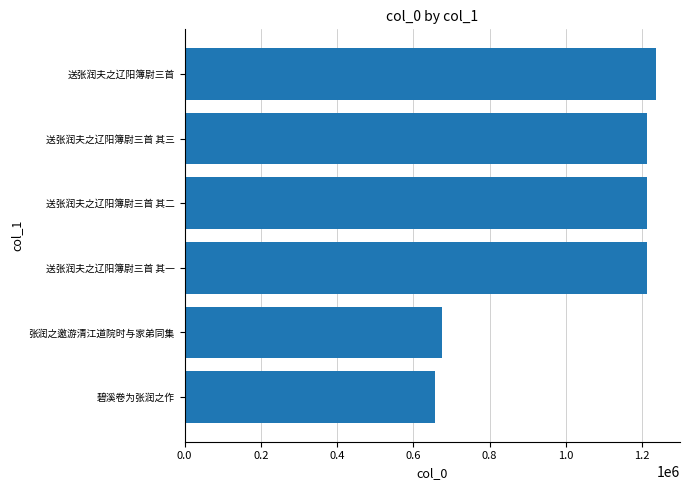

What is the change in value from 碧溪卷为张润之作 to 送张润夫之辽阳簿尉三首?

+579609